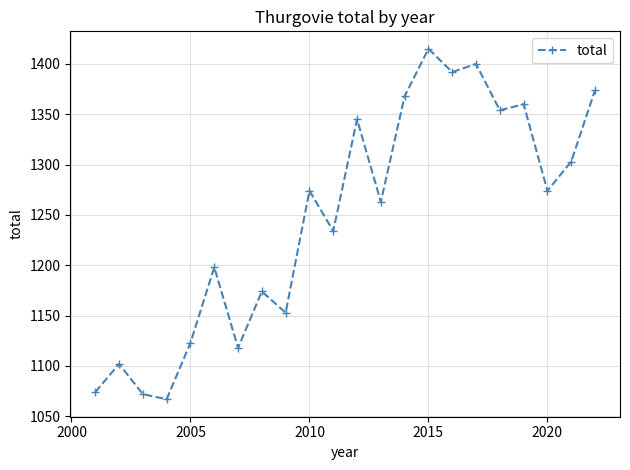

What is the average value?

1247